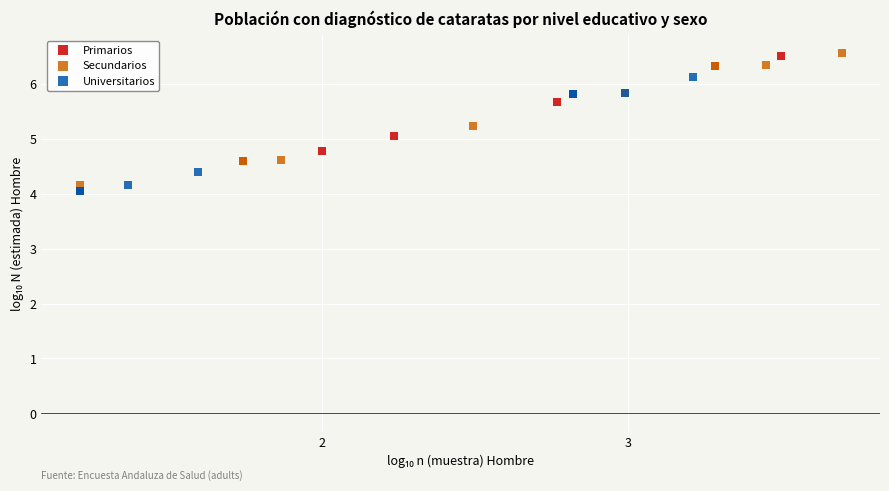

Which series has the widest spread of Y values?

Primarios